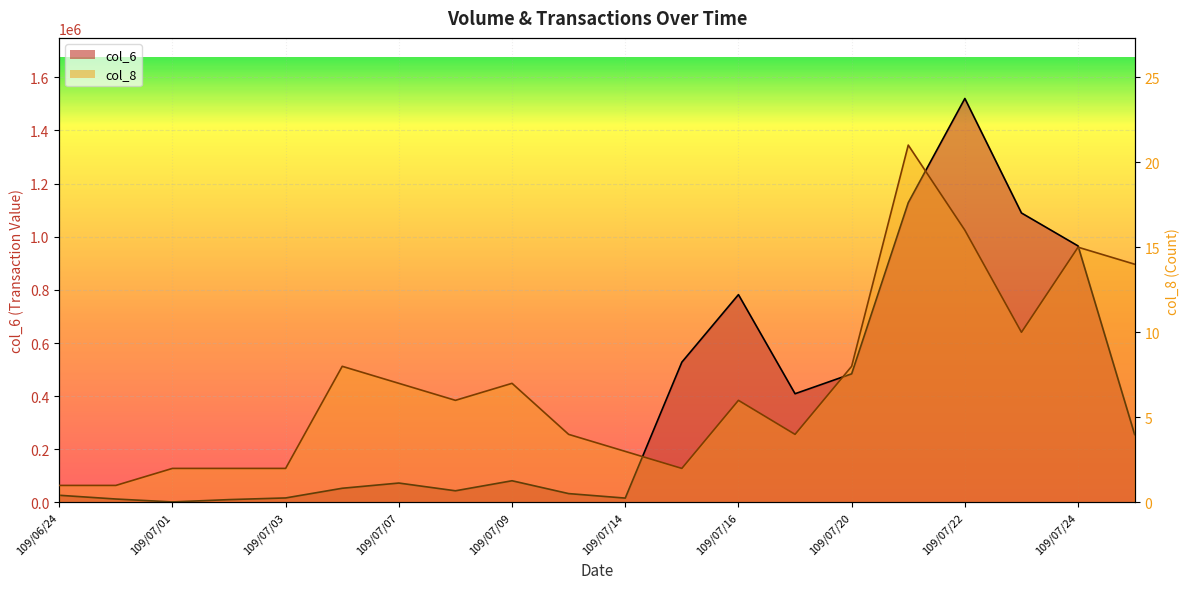

How many data points in col_6 are less than 81630?

10